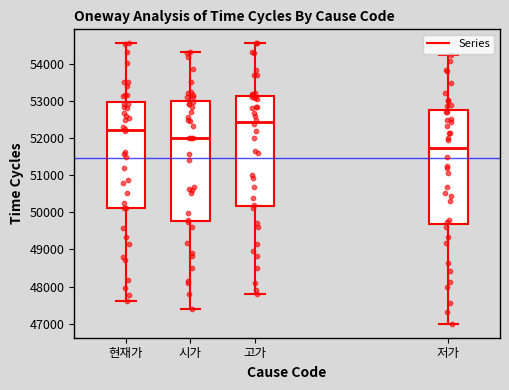

Where does the upper whisker of the box for 시가 end on the y-axis? The values are not printed on the chart, so give them approximately, as read against the axis.

54300